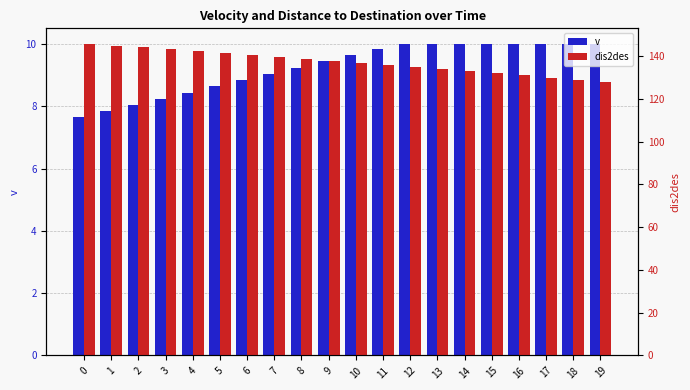

What is the difference between the dis2des values at 19 and 8?

10.9